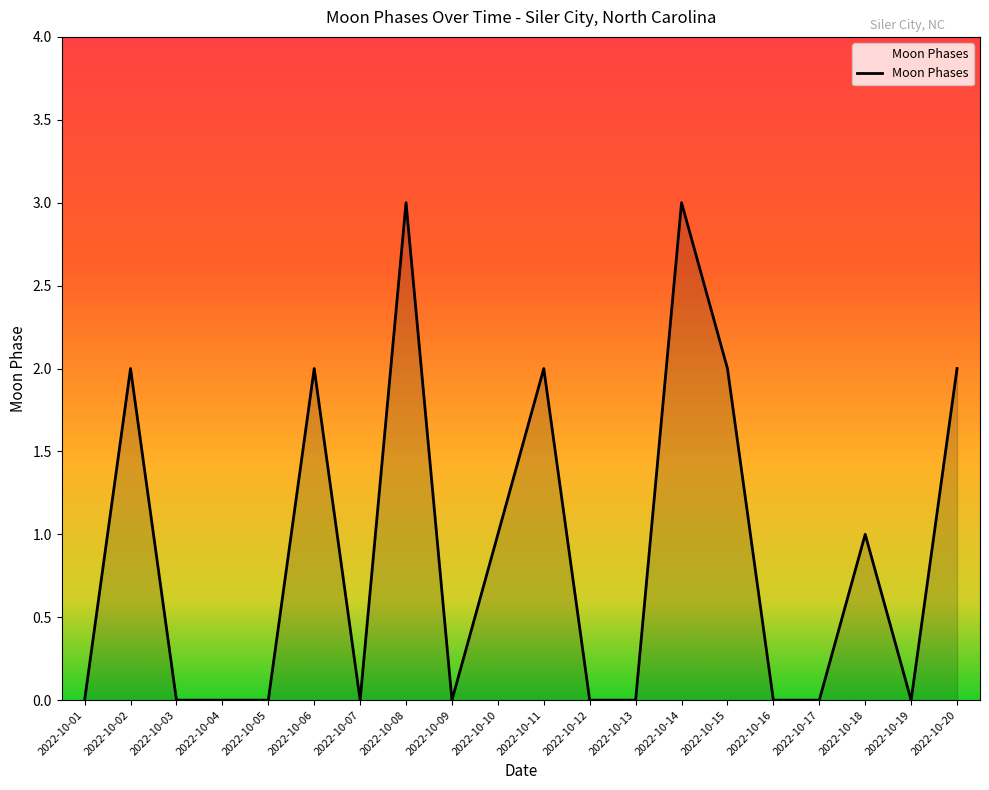

What is the ratio of the value at 2022-10-18 to the value at 2022-10-02?

0.5